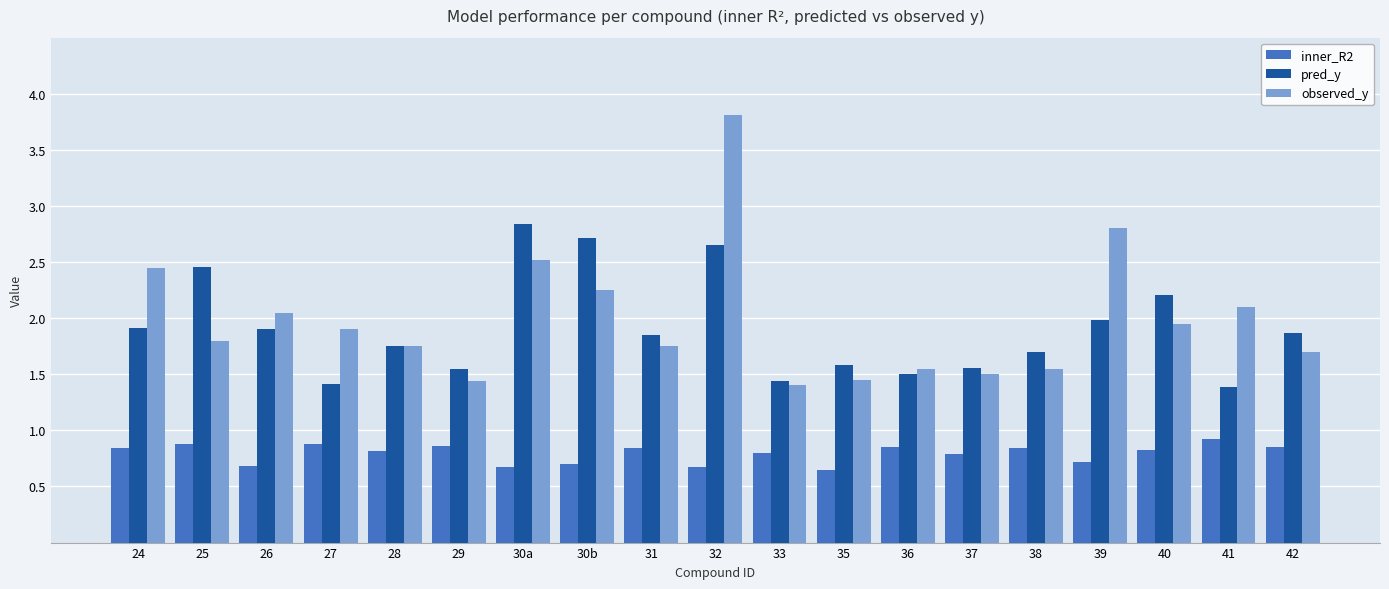

True or false: pred_y has a value of 1.5 at 36.

True